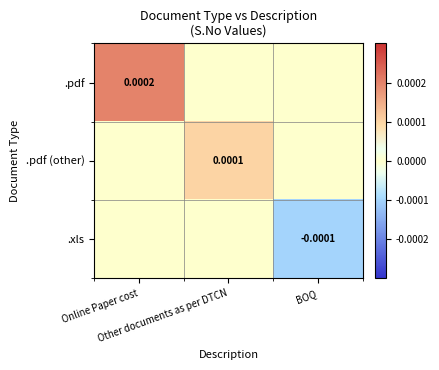

Rank the series by their maximum value, from highest to lowest.

.pdf, .pdf (other), .xls